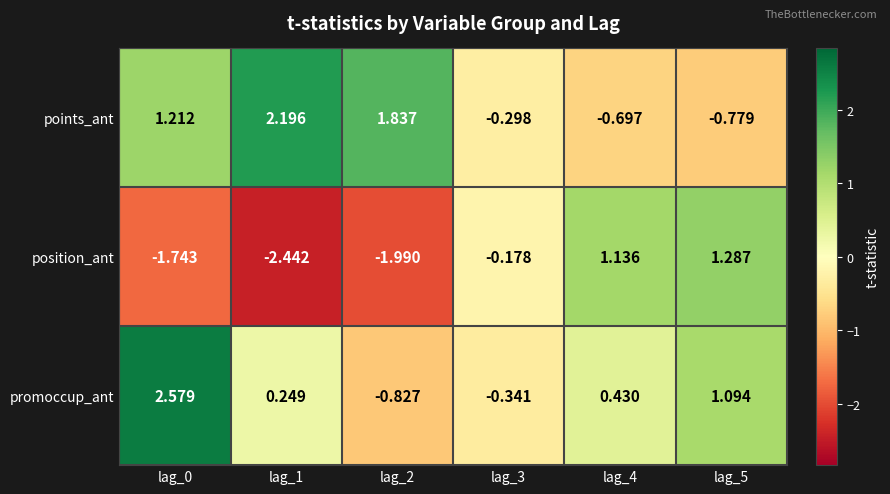

Between lag_2 and lag_3, which series saw the biggest shift?

points_ant